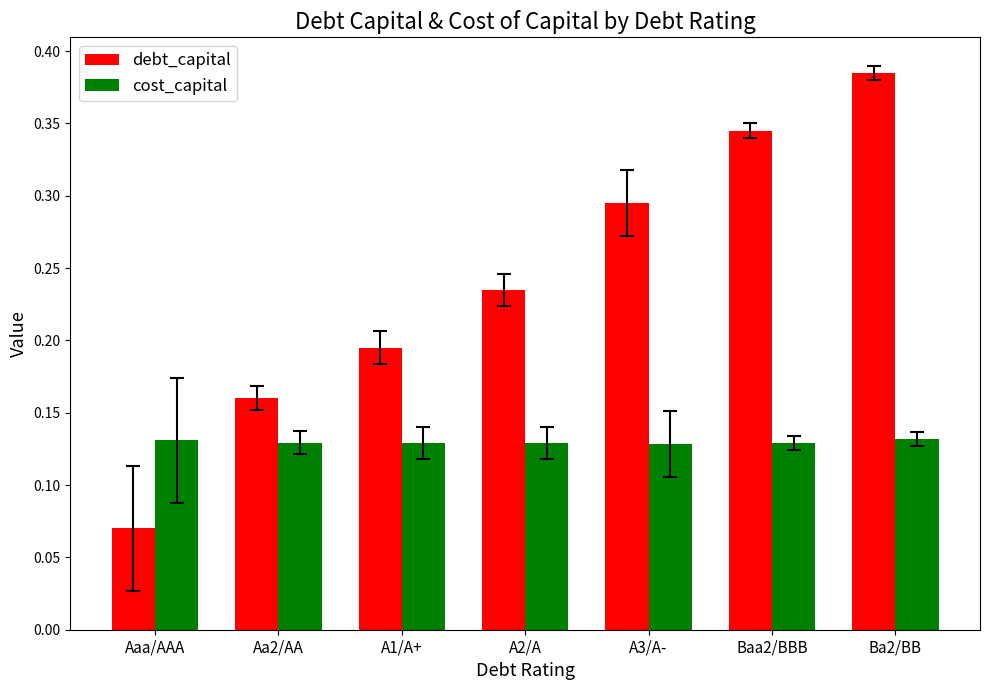

The cost_capital series shows 0.2 at A3/A-. True or false?

False